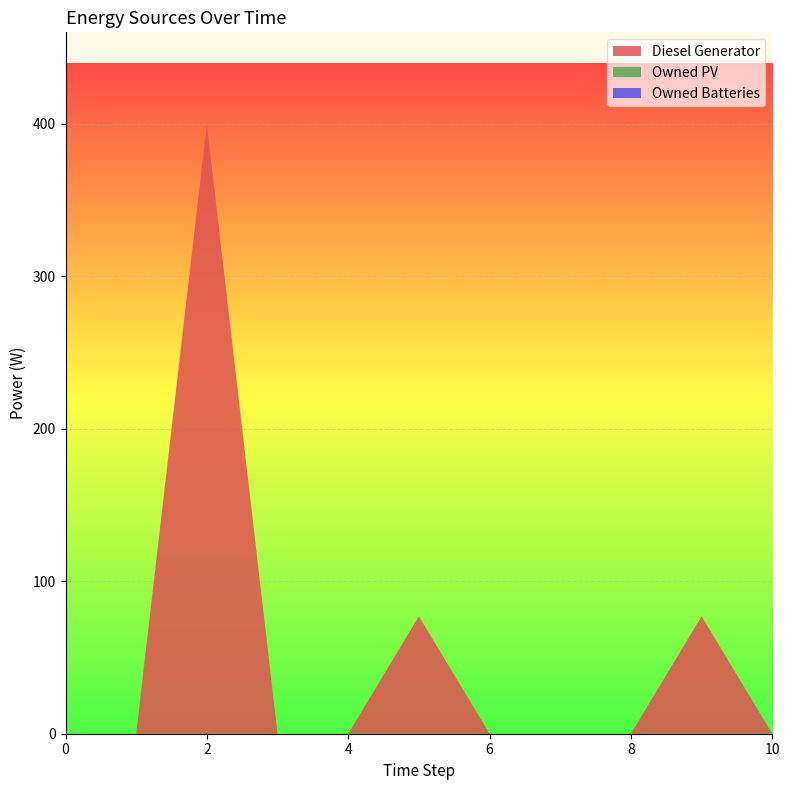

Reading left to right, transcribe all the data shown in this chart.

Diesel Generator: 0.0	0.0	400.0	0.0	0.0	77.0	0.0	0.0	0.0	77.0	0.0
Owned PV: 0.0	0.0	0.0	0.0	0.0	0.0	0.0	0.0	0.0	0.0	0.0
Owned Batteries: 0.0	0.0	0.0	0.0	0.0	0.0	0.0	0.0	0.0	0.0	0.0